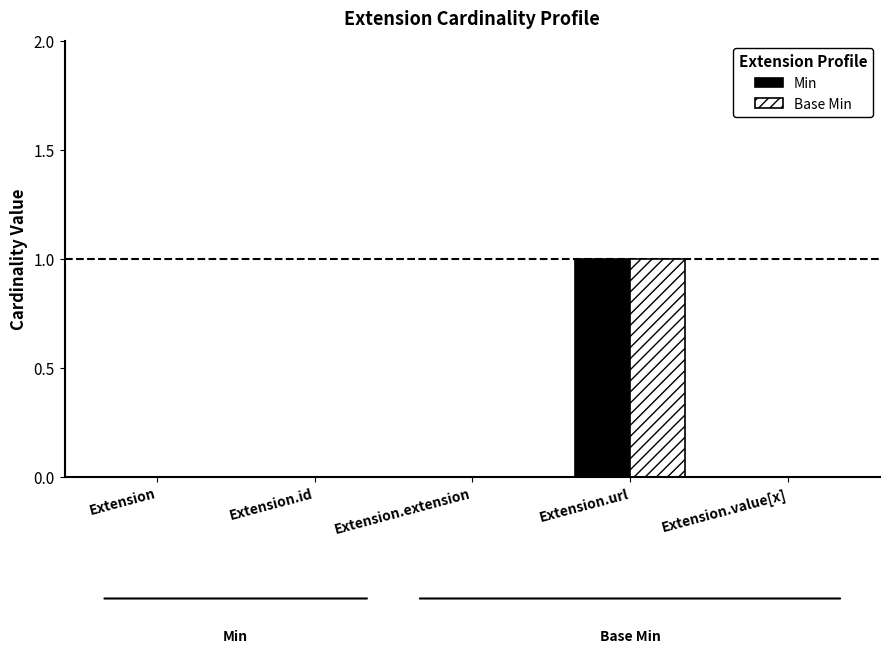

How many groups of bars are there?

5